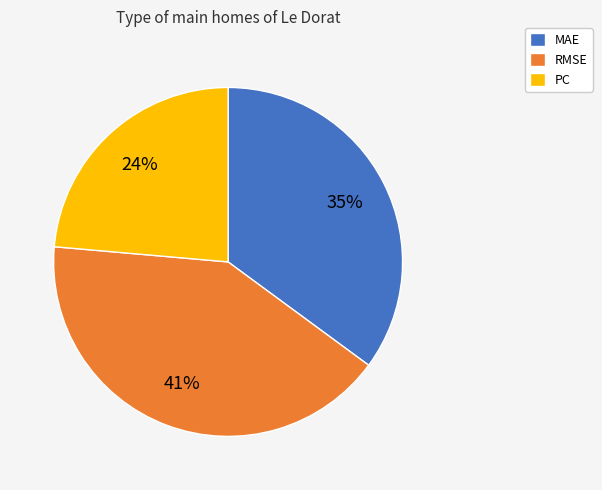

To the nearest percent, what is the combined percentage of RMSE and MAE?

76%